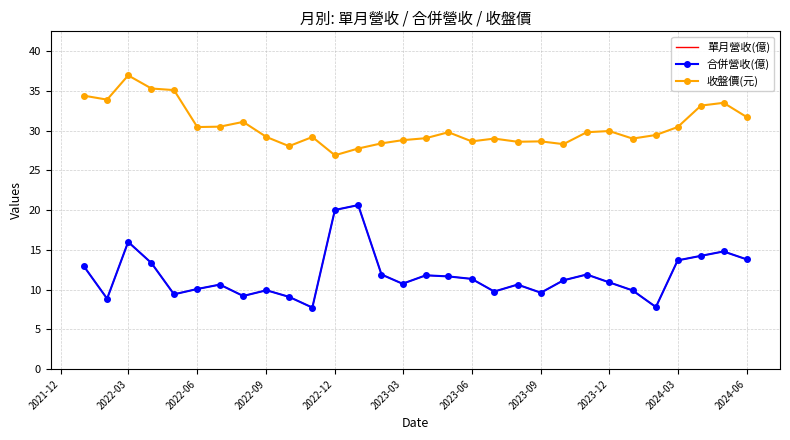

Which series has the widest spread of values?

單月營收(億)